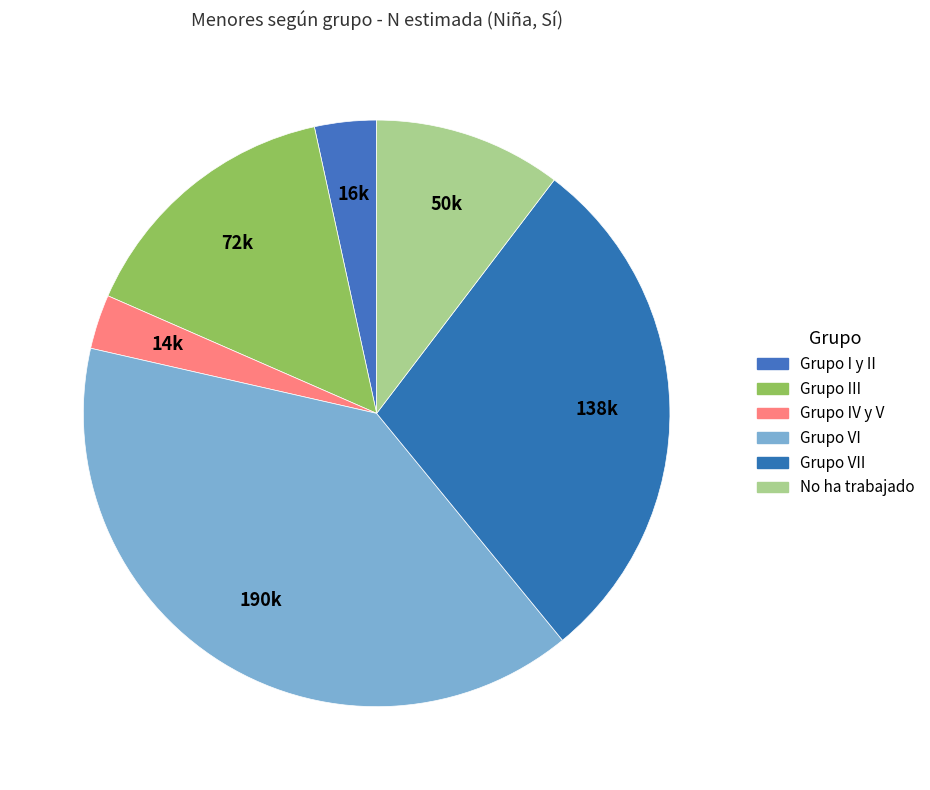

Count the number of slices in the pie.

6